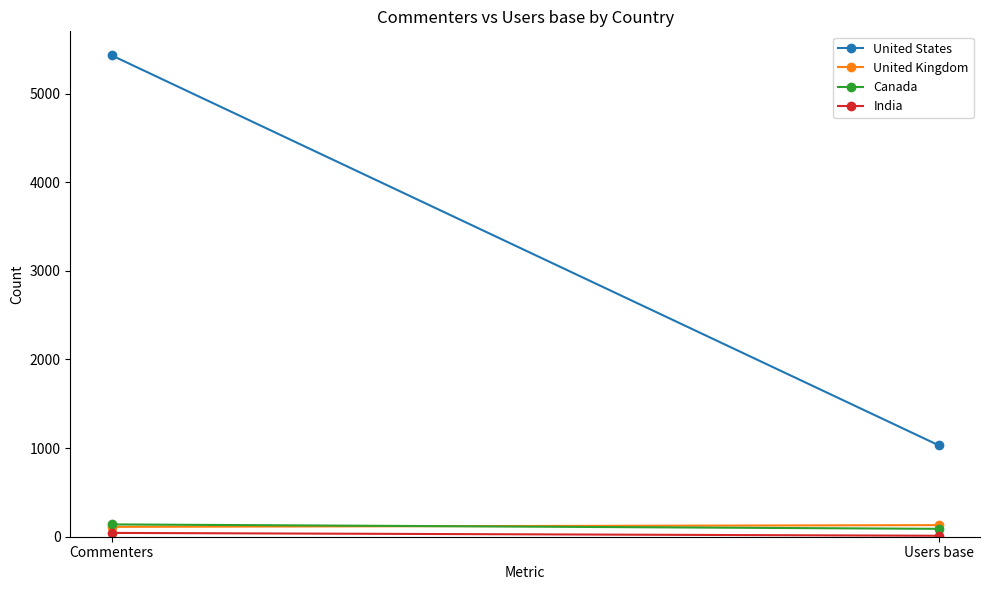

Which series has the largest range (max minus min)?

United States